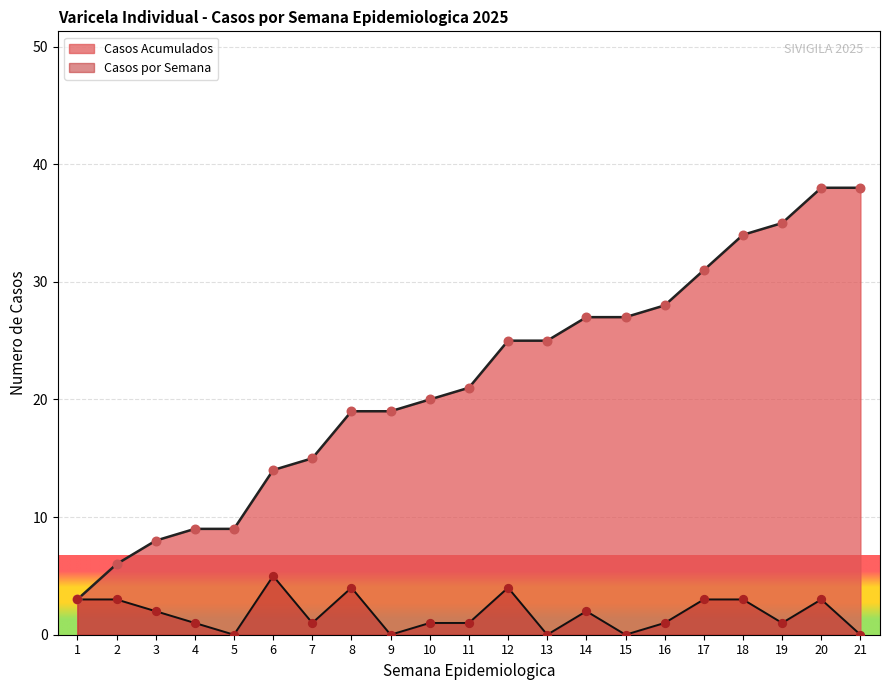

Which series has the largest range (max minus min)?

Casos Acumulados